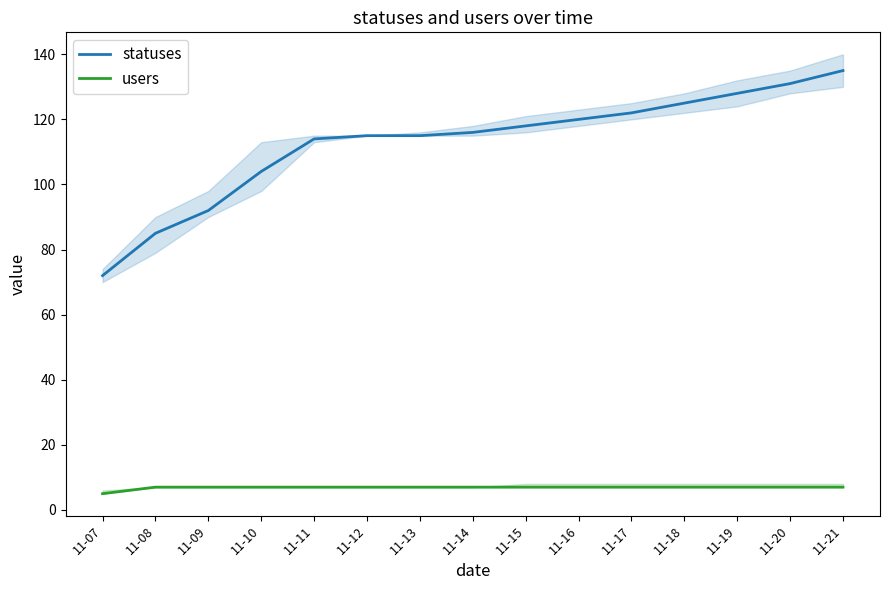

Which series has the widest spread of values?

statuses